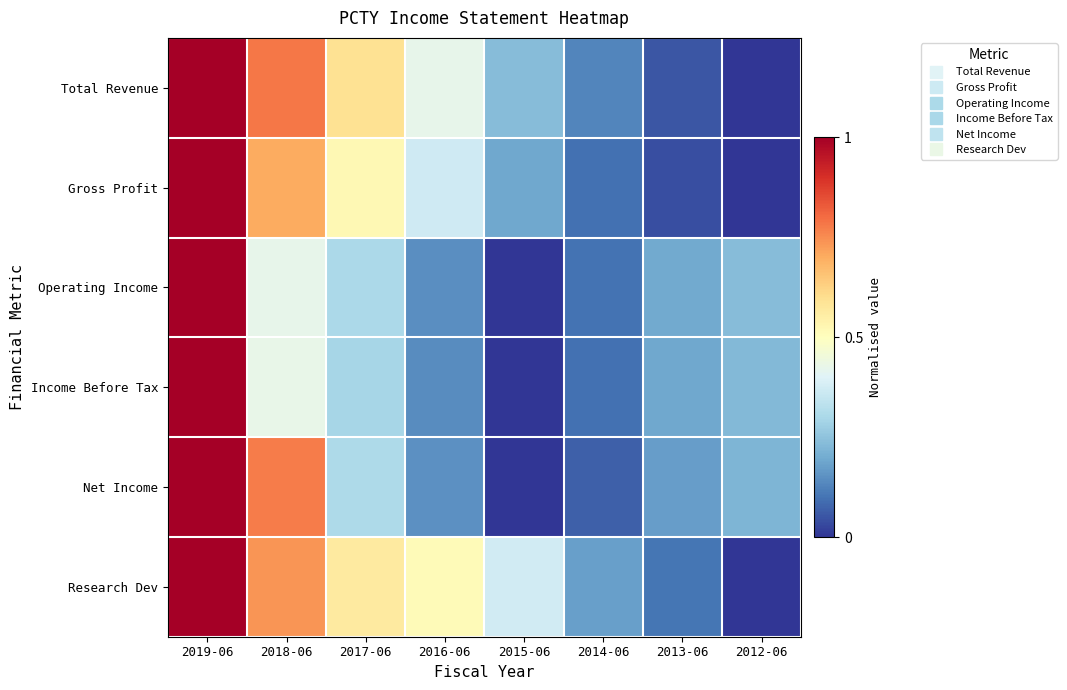

Which series has the widest spread of values?

Total Revenue